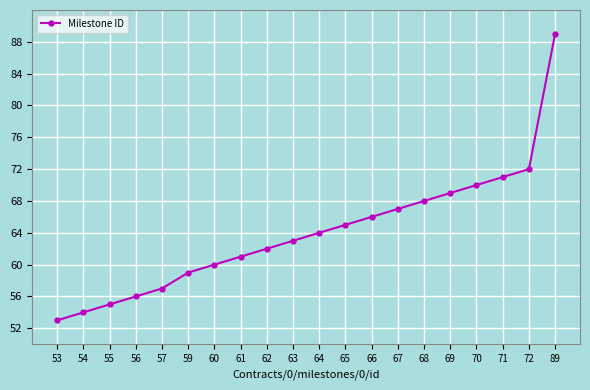

List the labels in order of value, smallest first.

53, 54, 55, 56, 57, 59, 60, 61, 62, 63, 64, 65, 66, 67, 68, 69, 70, 71, 72, 89